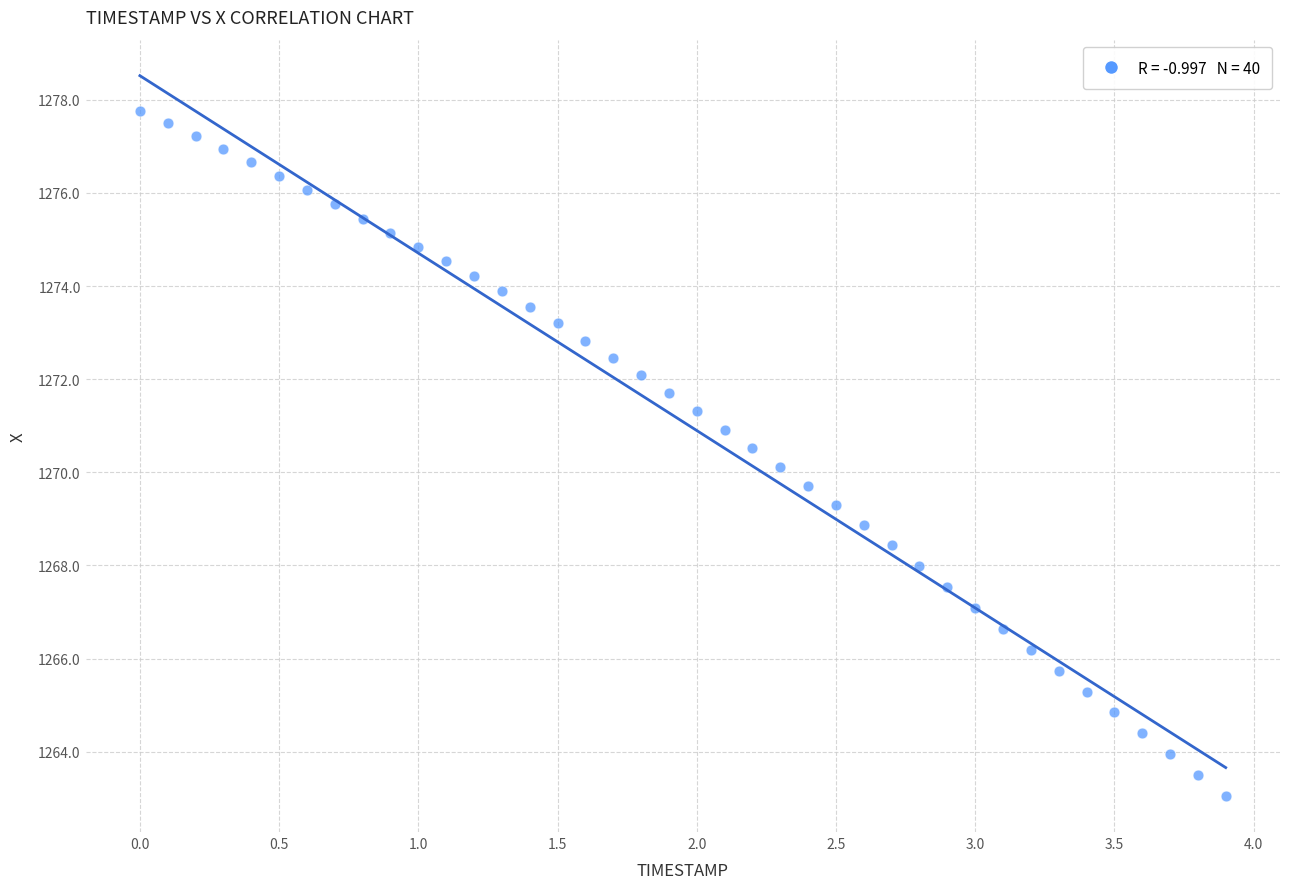

What is the range of Y values (max minus min)?

14.7